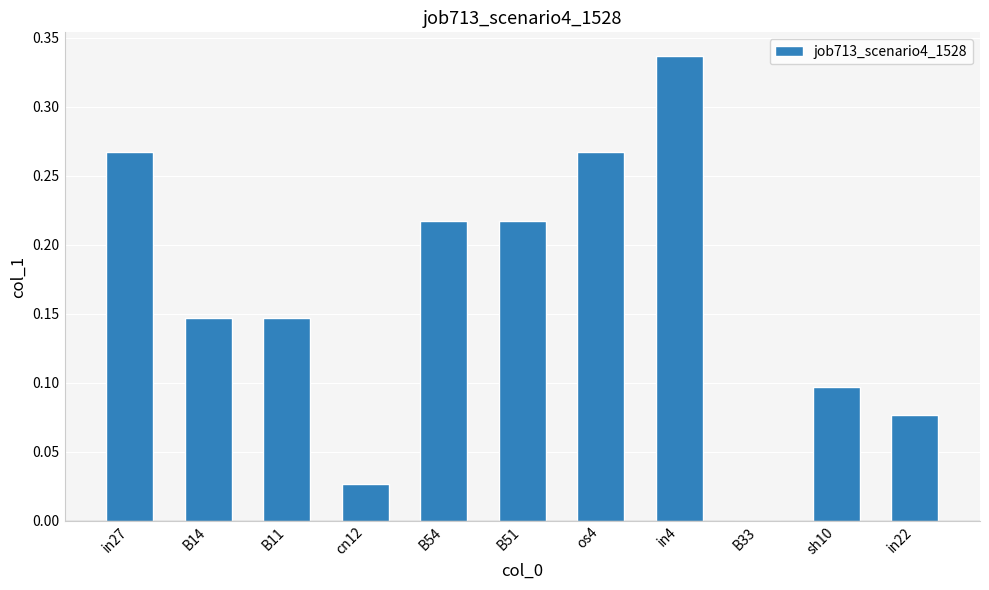

What is the sum of all values?

1.8